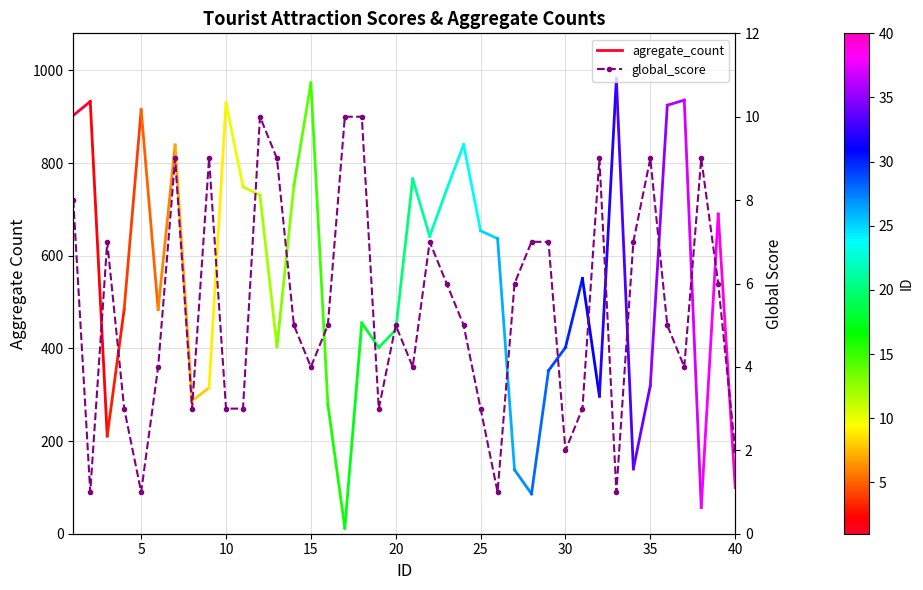

Where does the data first go above 5?

1